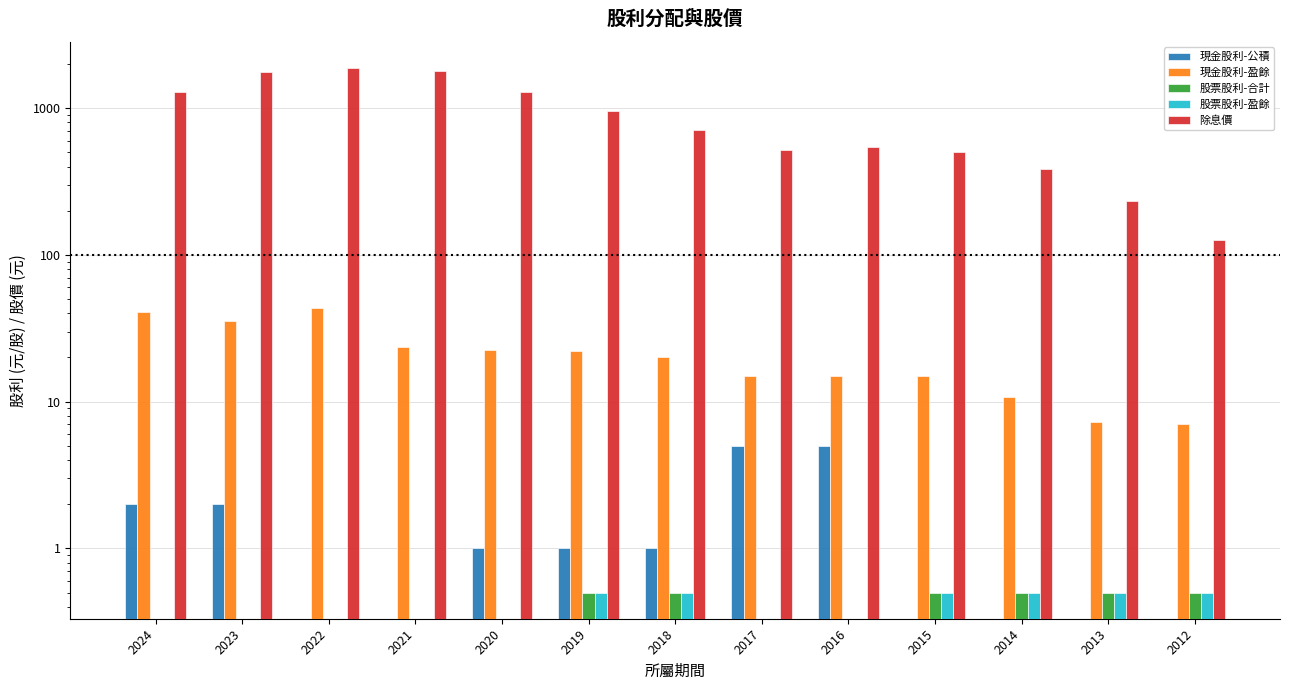

How many bars are there in each group?

5